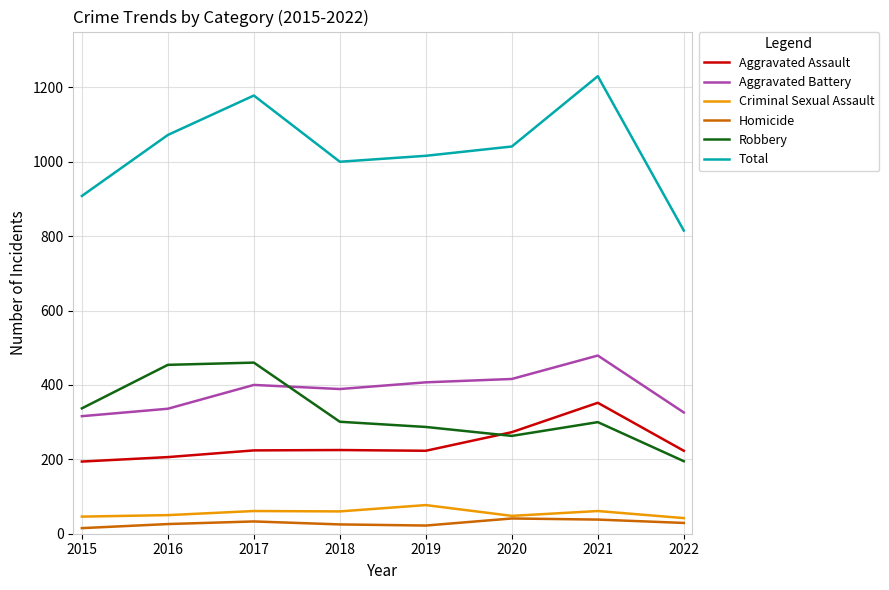

What is the approximate value of Aggravated Battery at 2020, to the nearest 5?

415